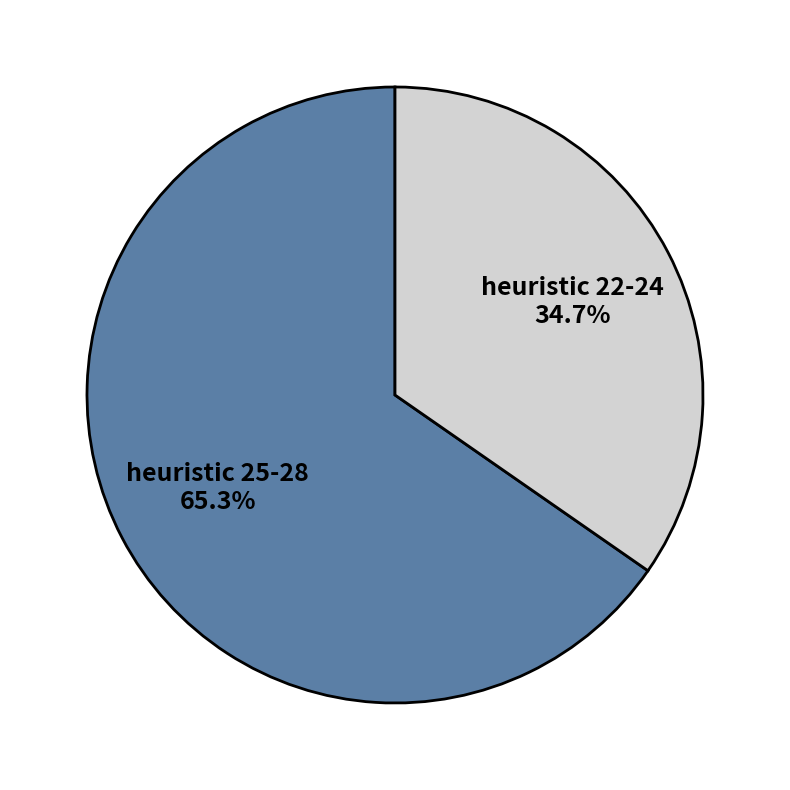

How much of the chart is everything except heuristic 25-28?

34.7%